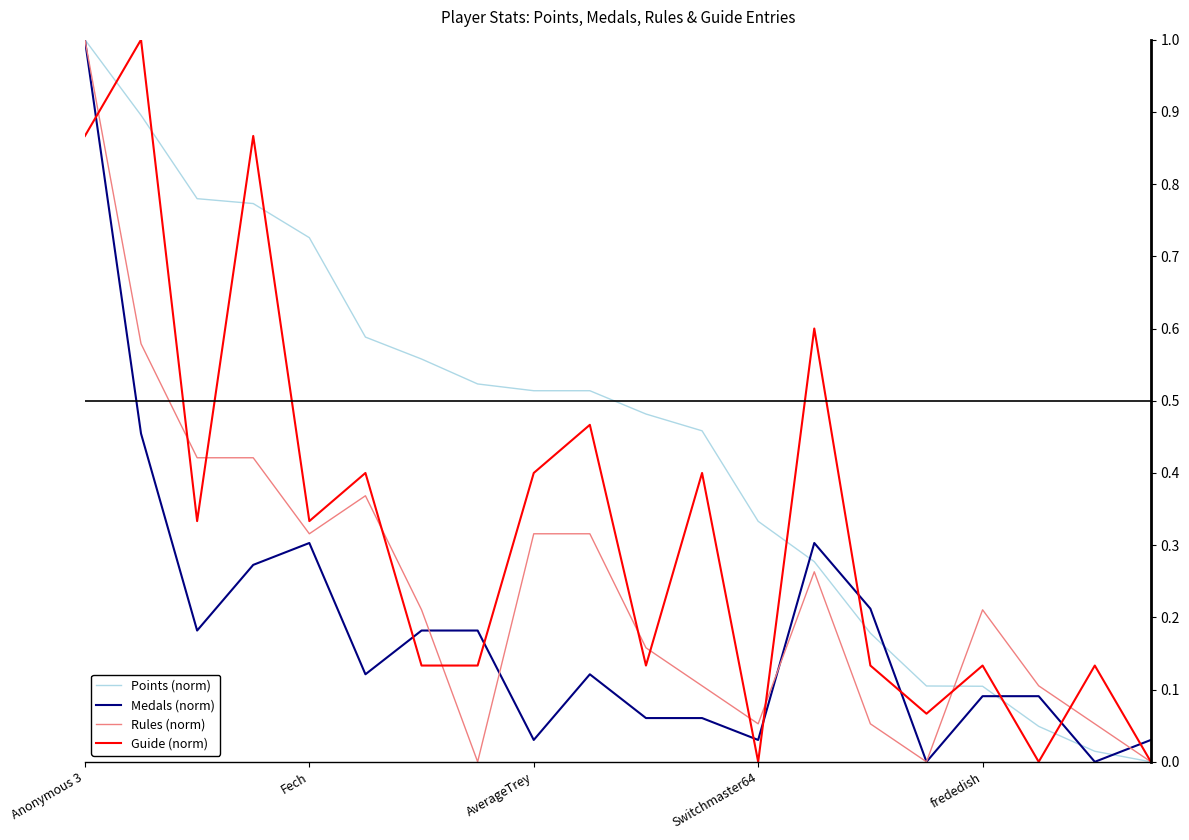

What is the maximum value for Medals (norm)?

1.0